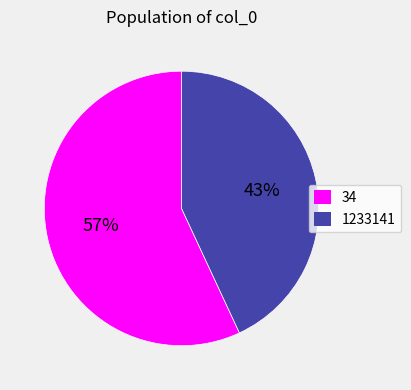

What is the ratio of the value at 1233141 to the value at 34?

0.8